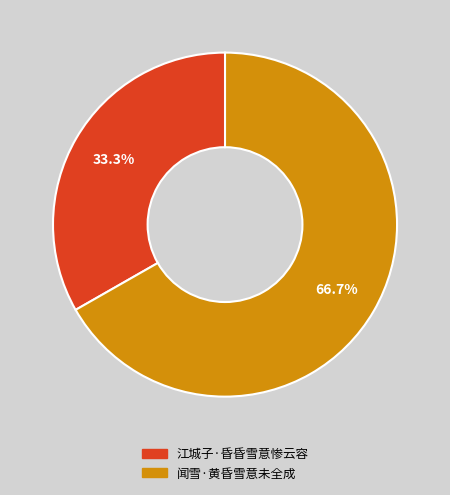

To the nearest percent, what percentage of the pie is 江城子·昏昏雪意惨云容?

33%